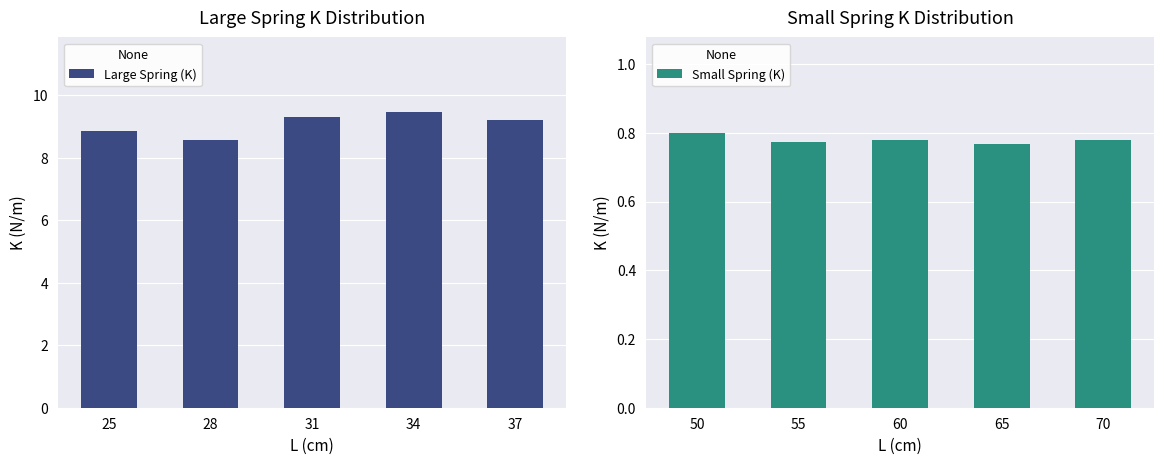

What is the minimum value shown in the chart?

0.8